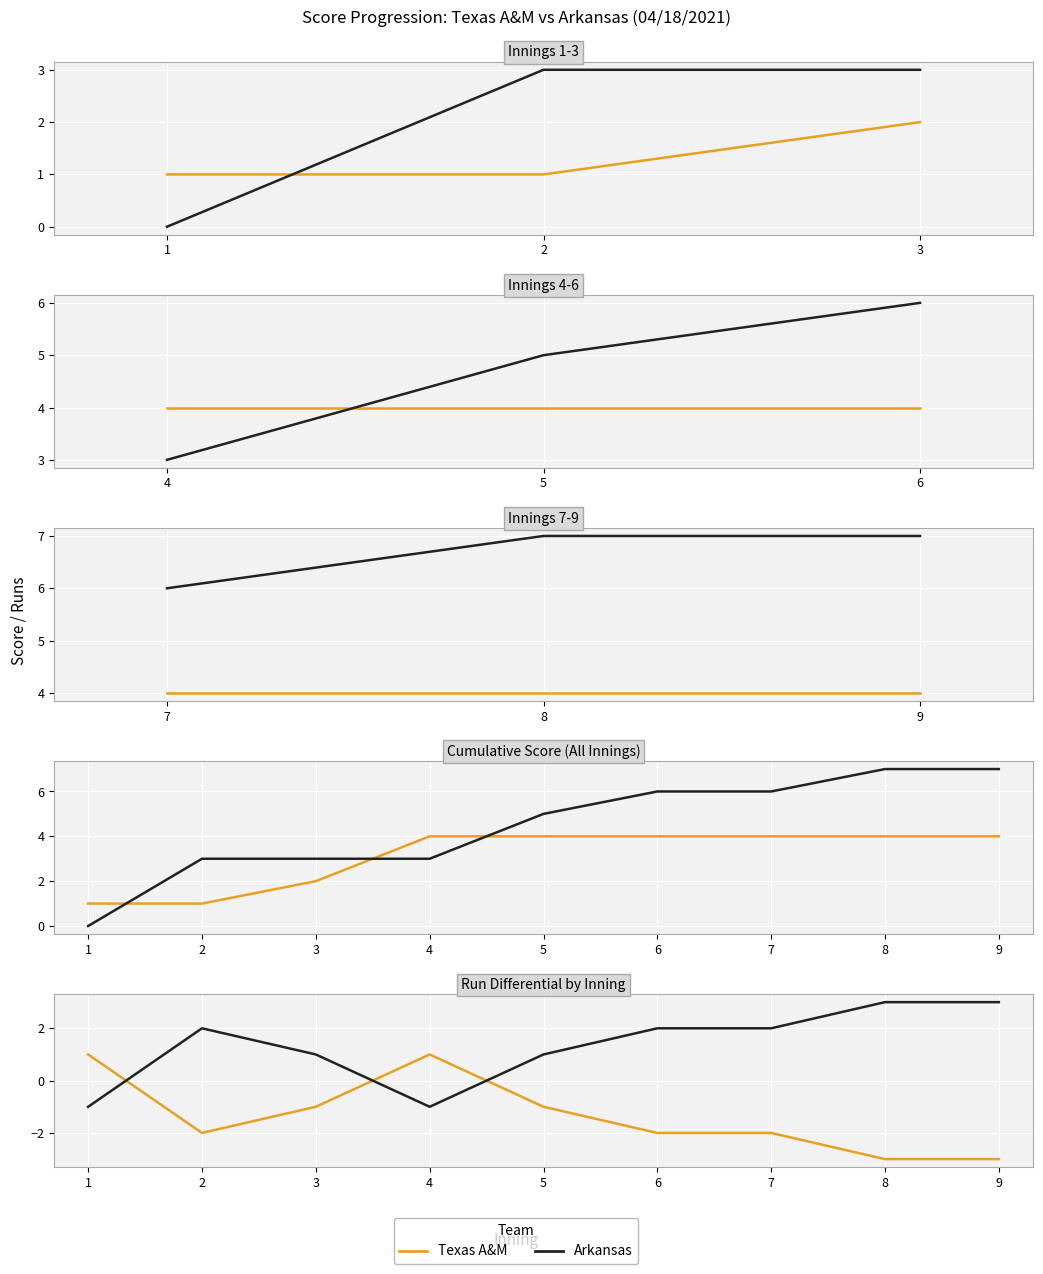

Which series ends up on top after the final intersection of Arkansas and Texas A&M?

Arkansas